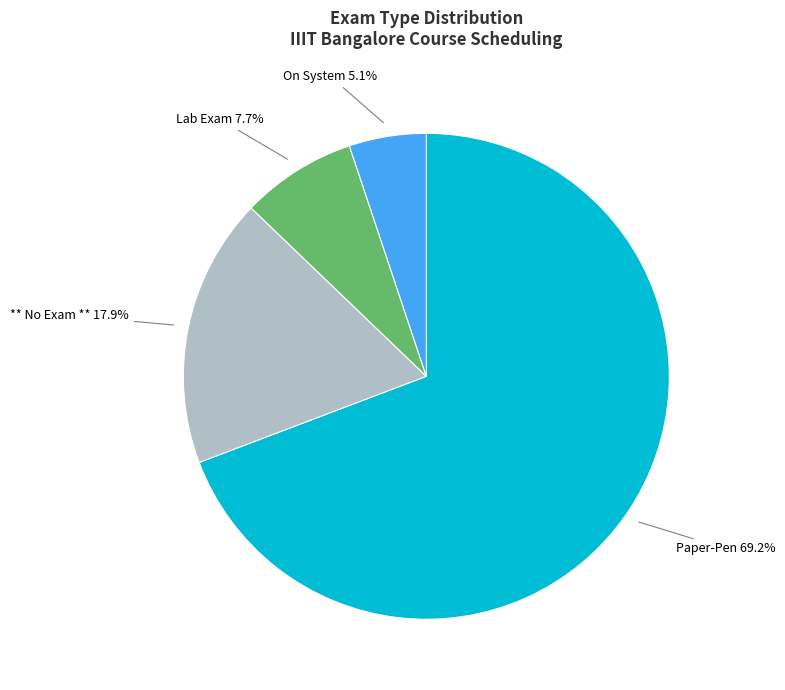

Is there any slice that represents more than half of the pie?

Yes